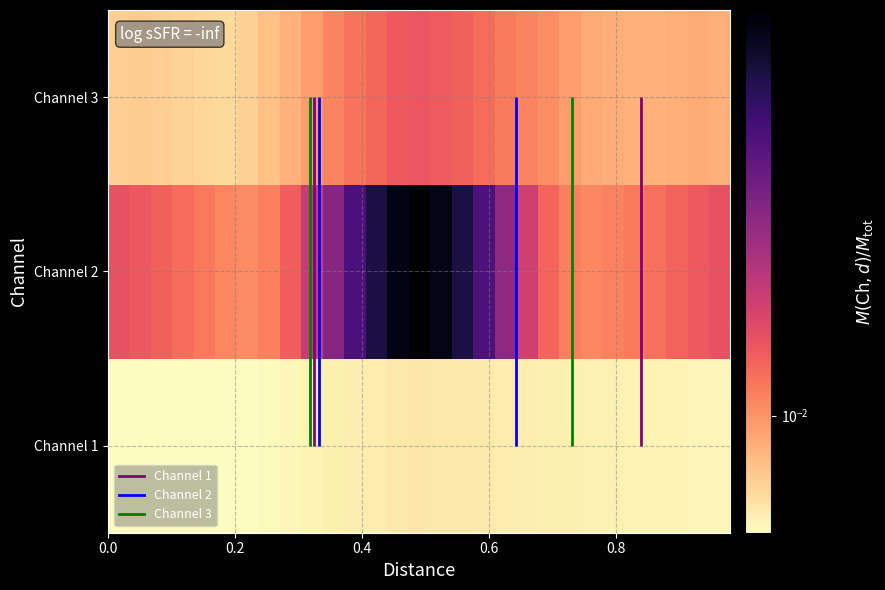

What is the sum of all Channel 2 values?

0.5